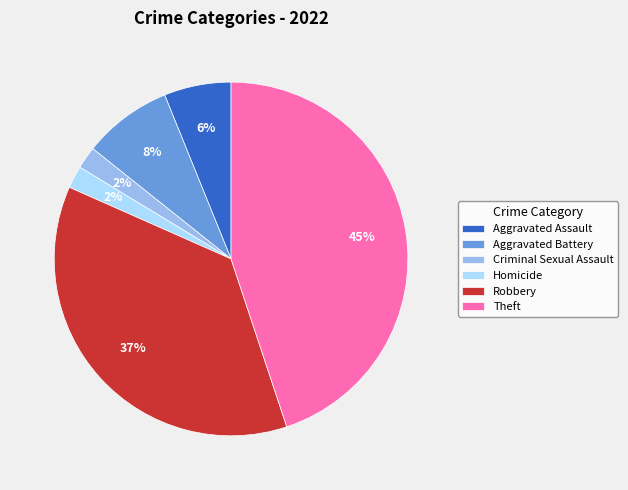

Is there a majority slice in this chart?

No